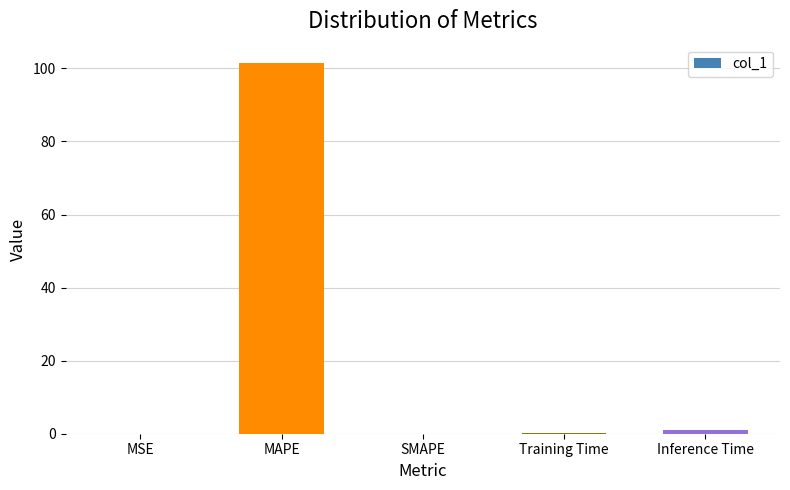

True or false: the data shows 0.0 at SMAPE.

True